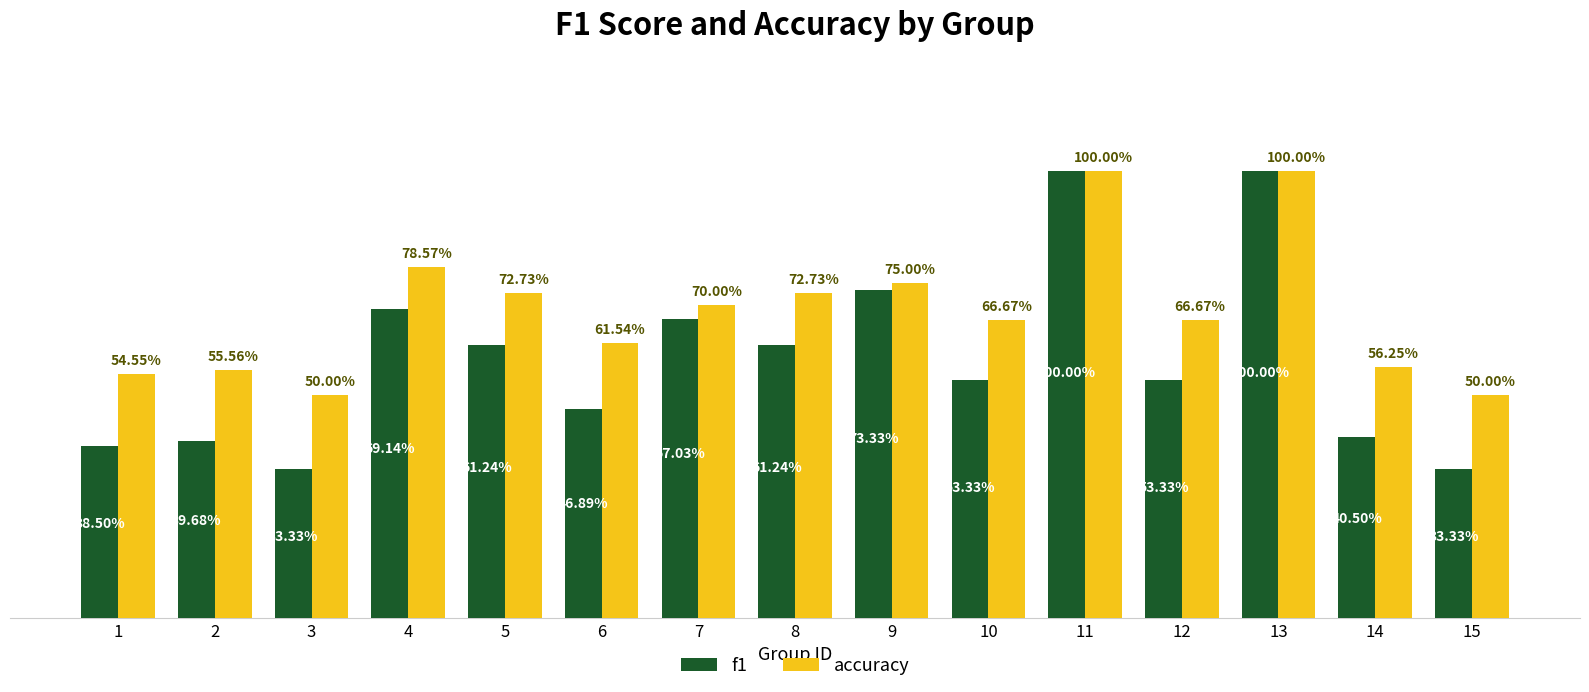

Count the f1 values in the range 0 to 1.

15